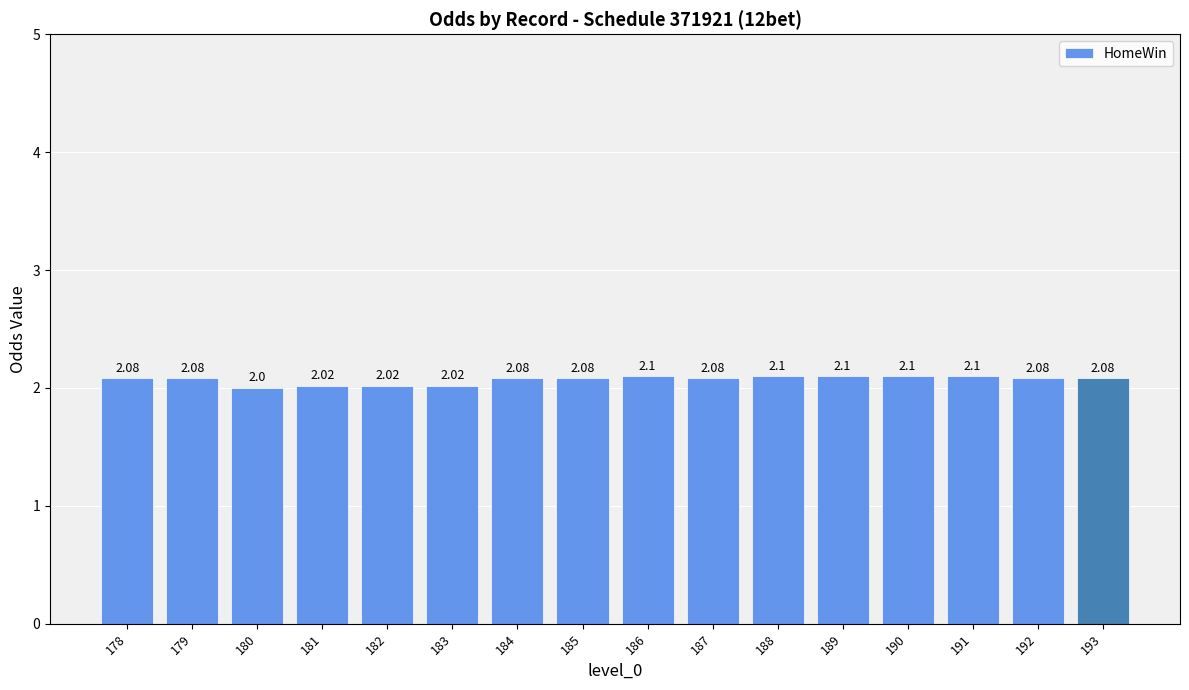

What is the average value?

2.1